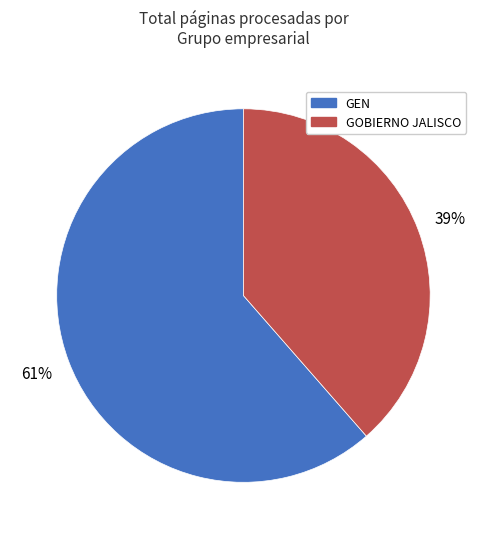

What is the ratio of the value at GEN to the value at GOBIERNO JALISCO?

1.6